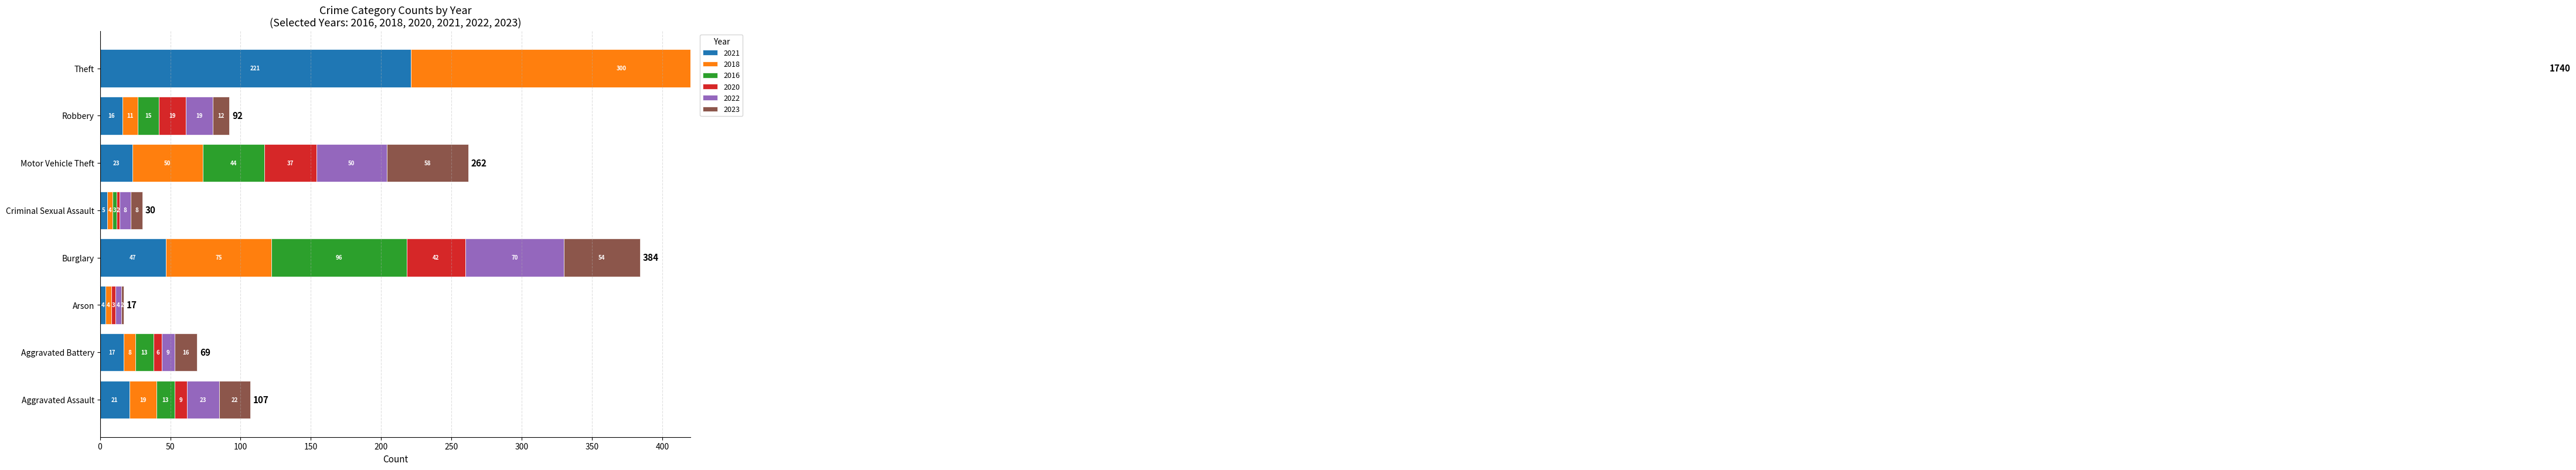

Which series has the widest spread of values?

2016